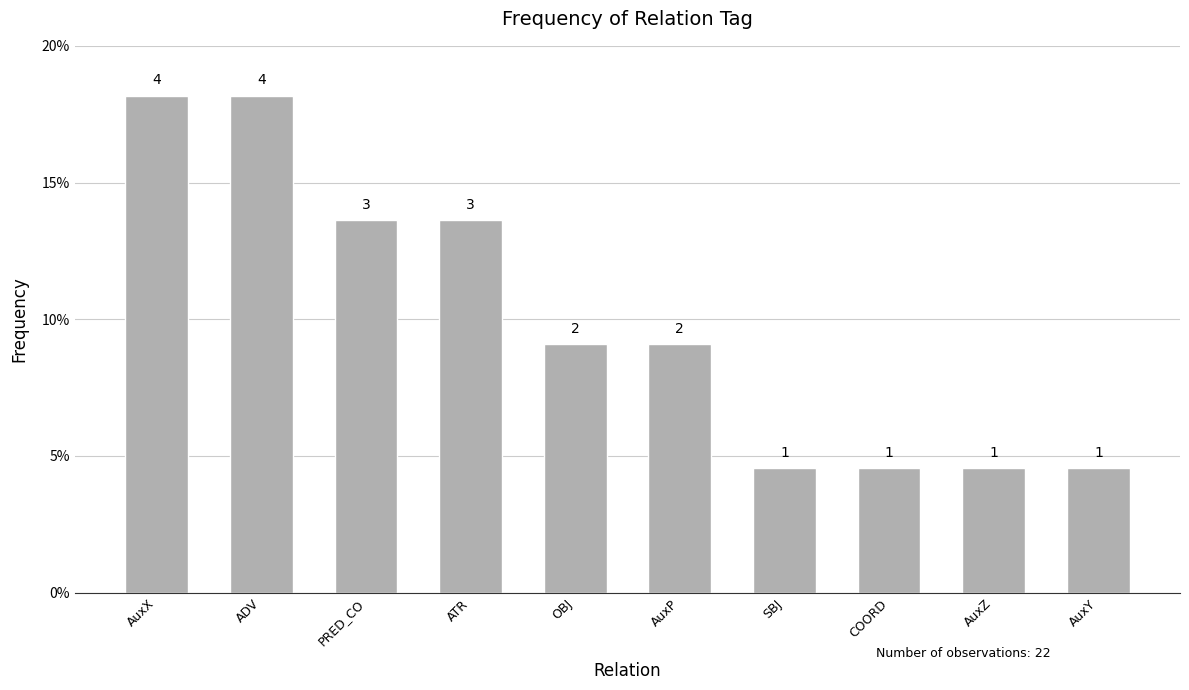

Does the chart contain any negative values?

No